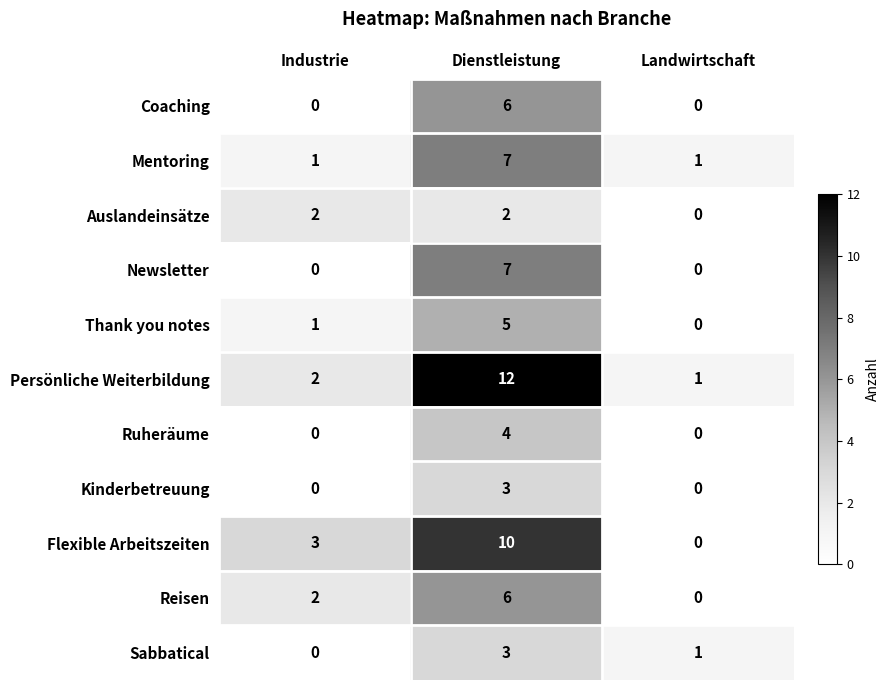

Where does the Sabbatical series first go above 1?

Dienstleistung